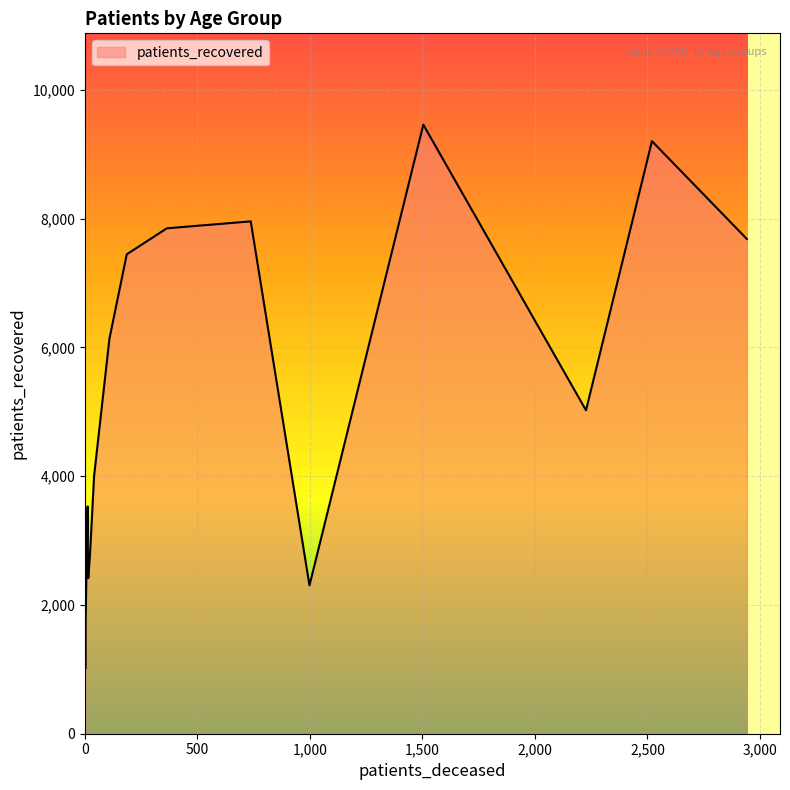

Reading left to right, transcribe all the data shown in this chart.

patients_deceased: <20=12	20 - 24=3	25 - 29=3	30 - 34=15	35 - 39=14	40 - 44=22	45 - 49=41	50 - 54=109	55 - 59=186	60 - 64=364	65 - 69=737	70 - 74=1504	75 - 79=2520	80 - 84=2942	85 - 89=2227	>90=998
patients_recovered: <20=3530	20 - 24=1021	25 - 29=1733	30 - 34=2417	35 - 39=2497	40 - 44=2747	45 - 49=4010	50 - 54=6136	55 - 59=7447	60 - 64=7851	65 - 69=7959	70 - 74=9461	75 - 79=9205	80 - 84=7685	85 - 89=5024	>90=2304